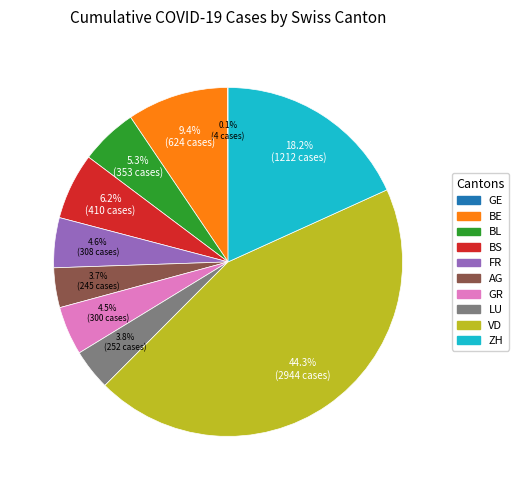

Combined, what portion of the pie is LU and BL?

9.1%